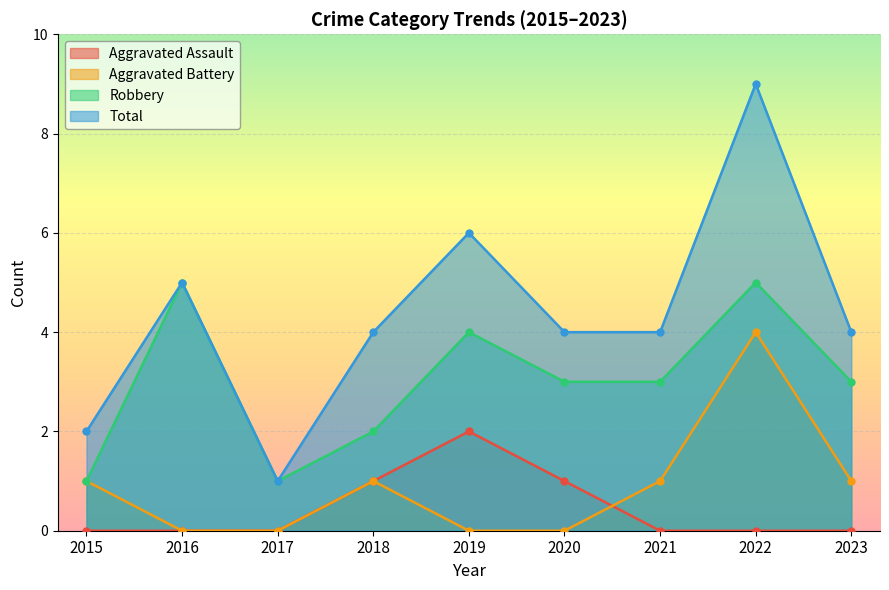

What is the total value across all series at 2023?

8